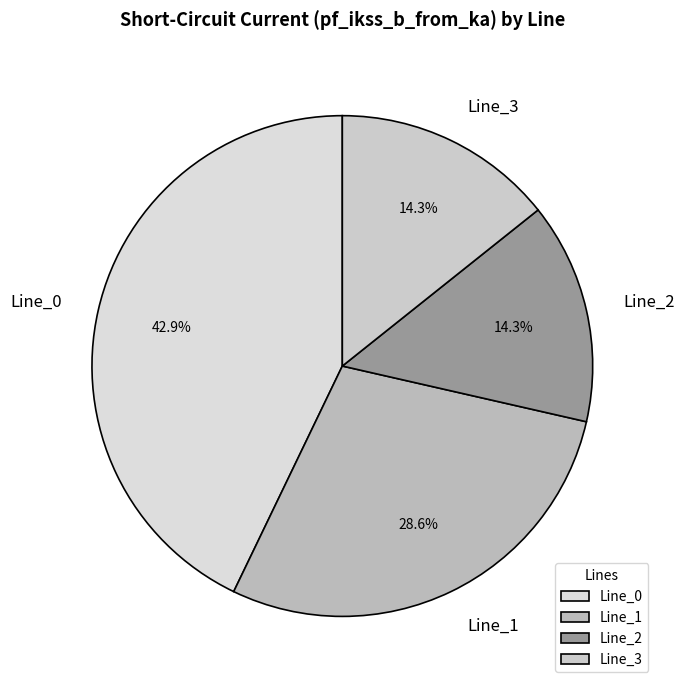

Does Line_3 account for over 50% of the chart?

No